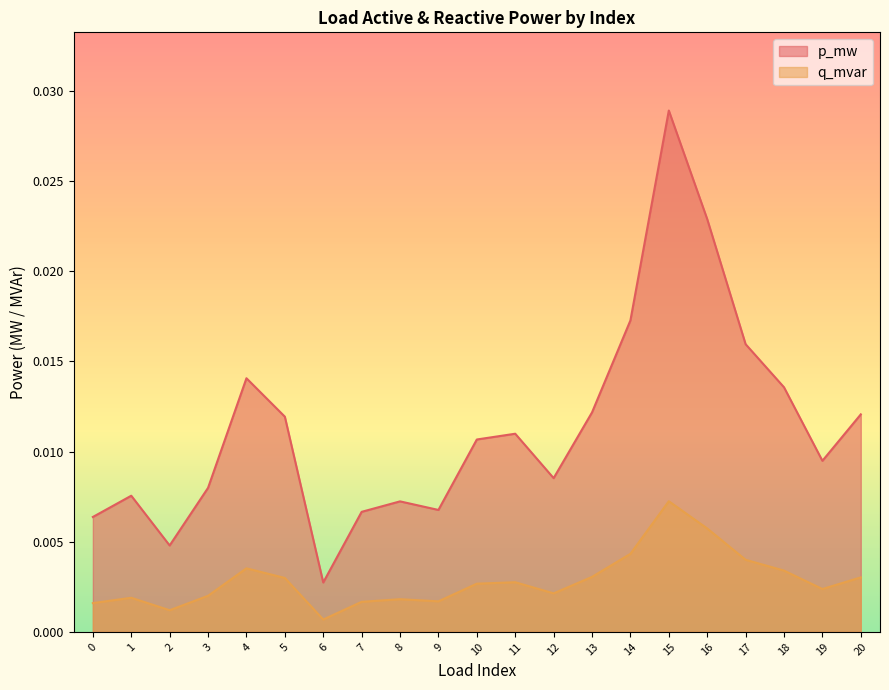

Which series has the widest spread of values?

p_mw